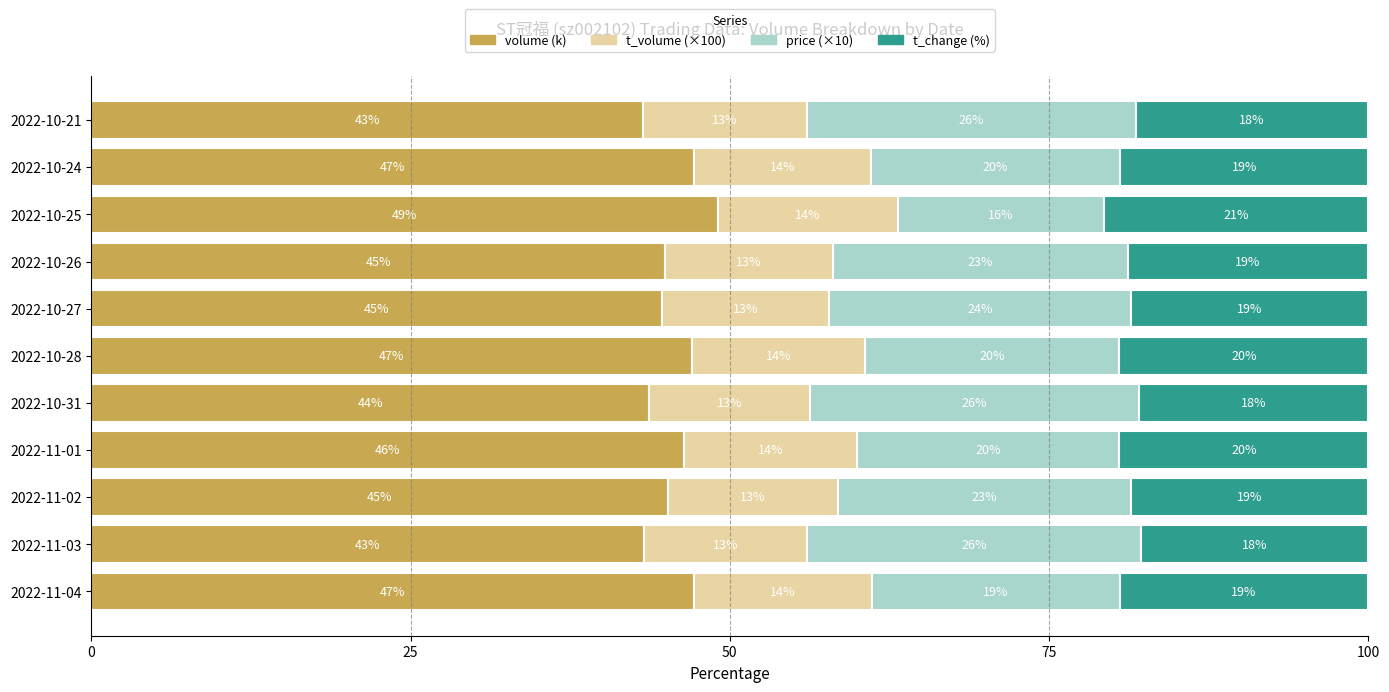

At which label is volume (k) closest to 46?

2022-11-01